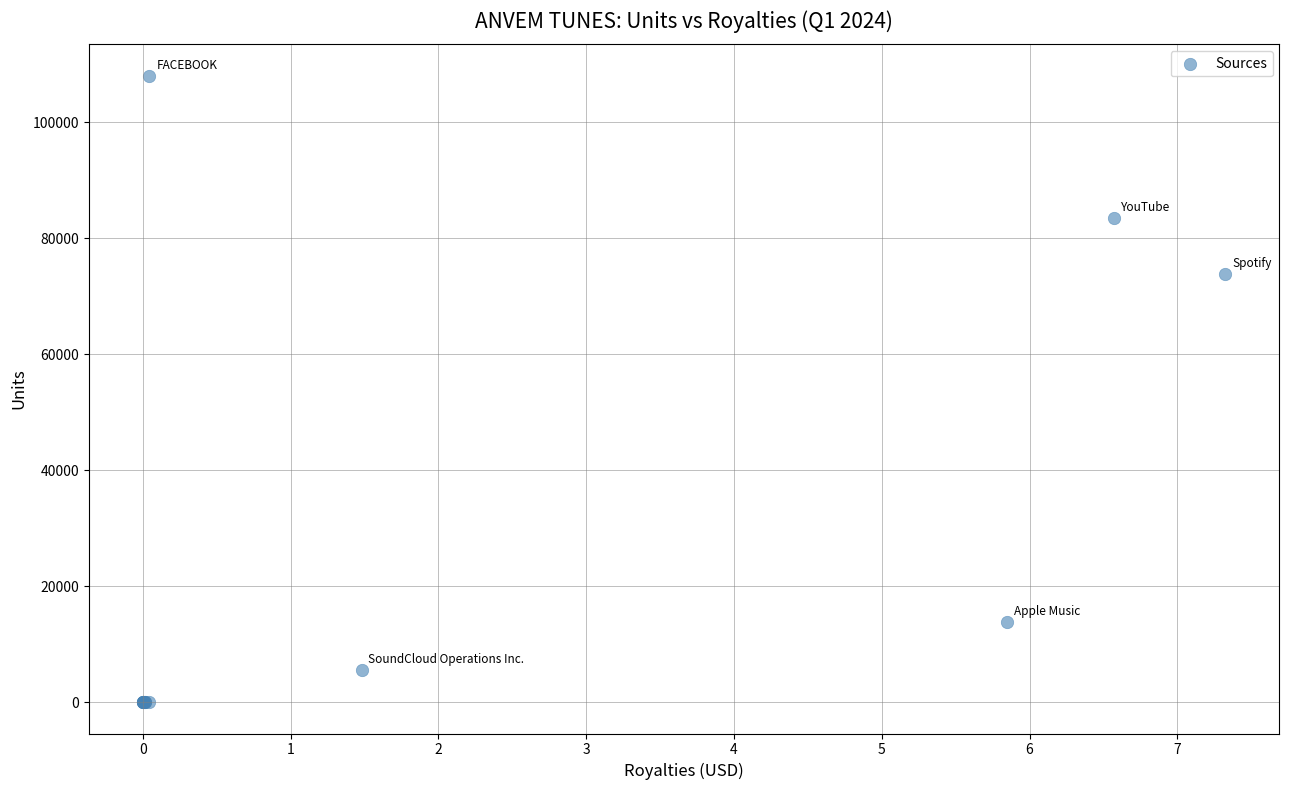

What Y value in the scatter plot is closest to 54042?

73869